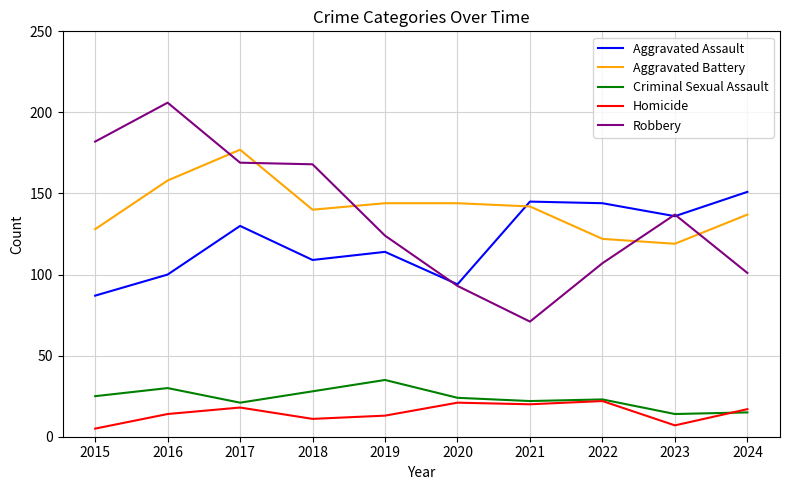

List the series in order of their peak value, highest first.

Robbery, Aggravated Battery, Aggravated Assault, Criminal Sexual Assault, Homicide